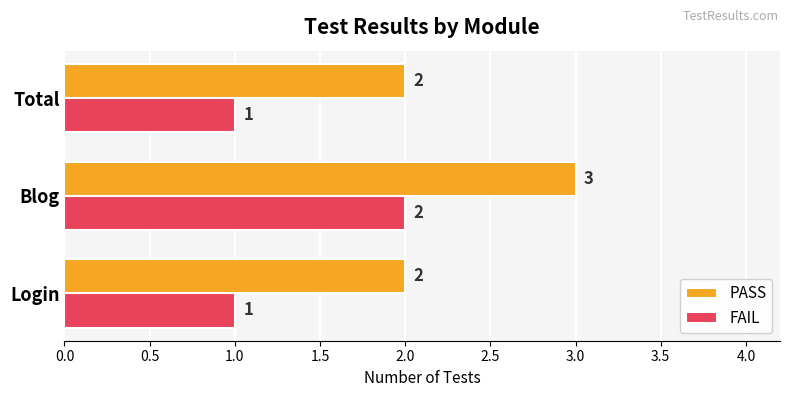

What are all the series names shown in the legend?

PASS, FAIL